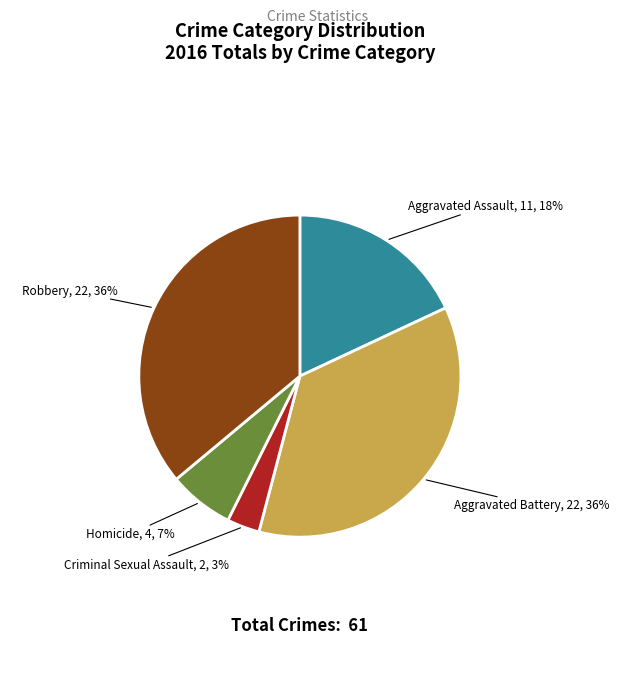

Which slice is the smallest?

Criminal Sexual Assault